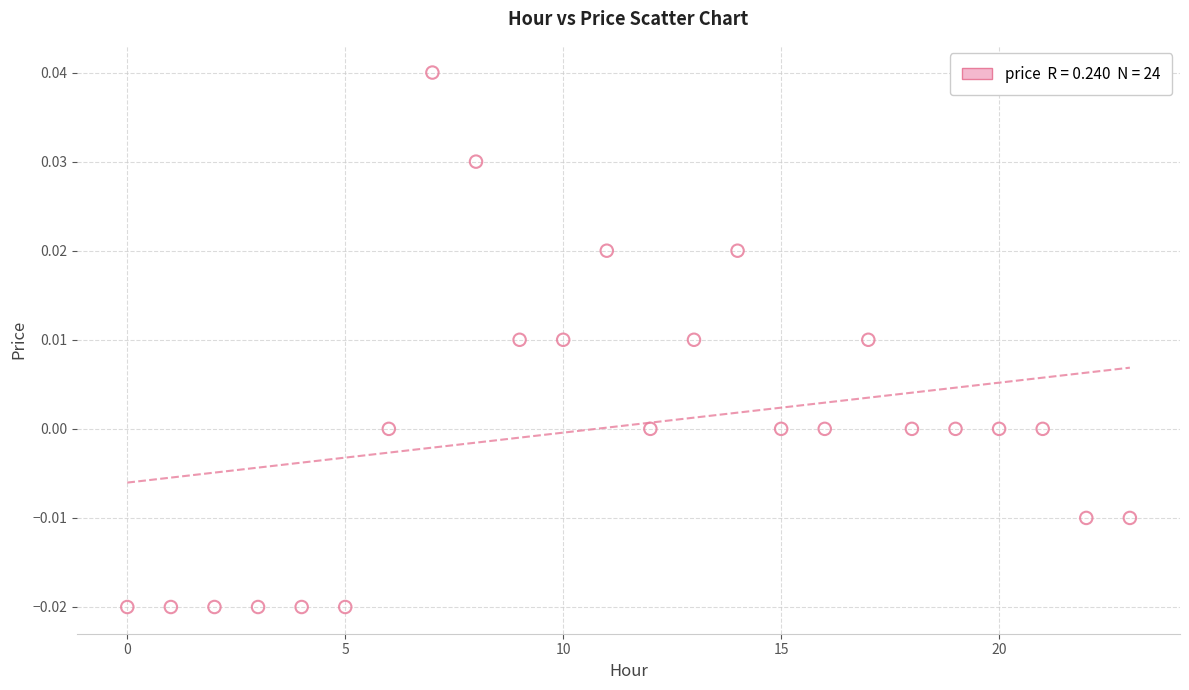

How many points are shown in the scatter plot?

24